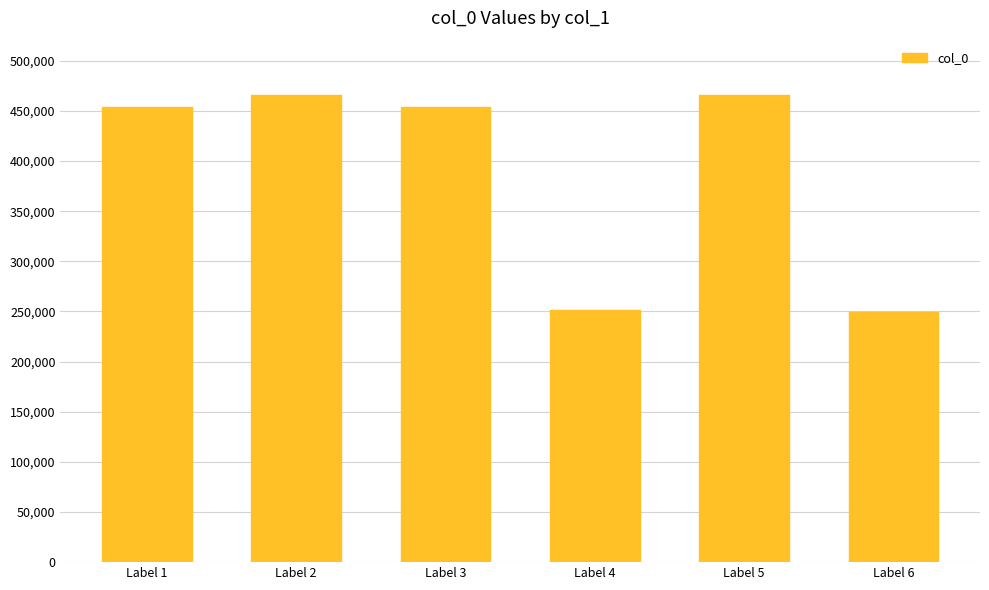

What is the difference between the maximum and minimum values?

216508